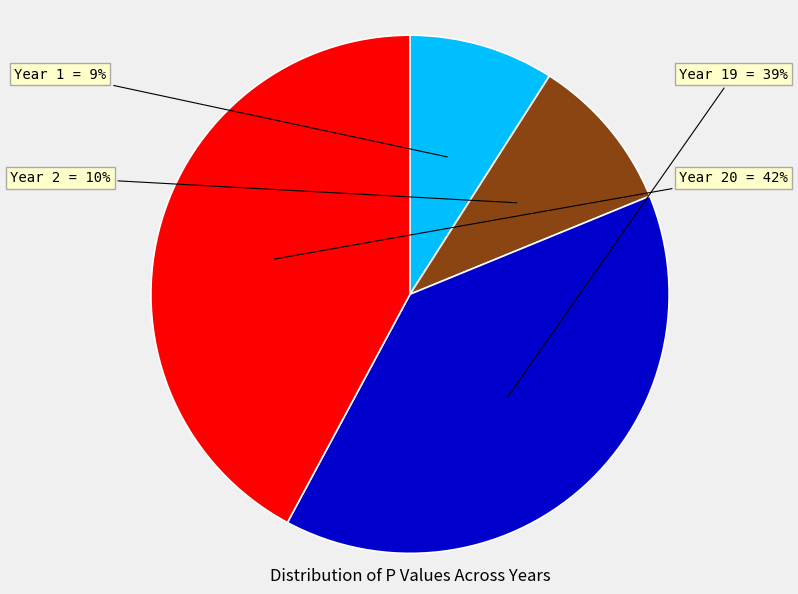

Count the number of slices in the pie.

4